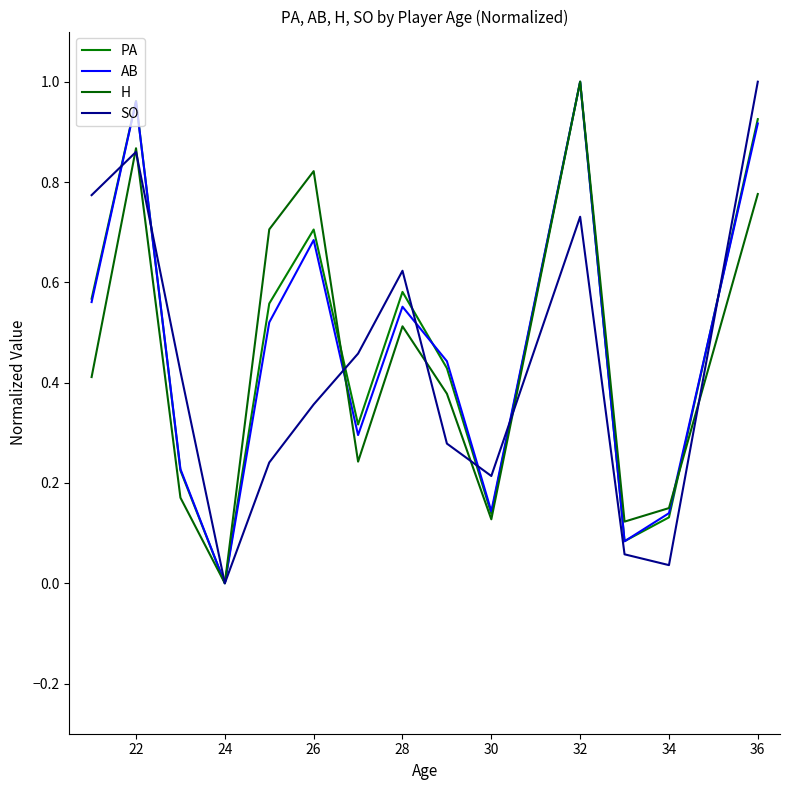

At which category is the sum across all series the highest?

32